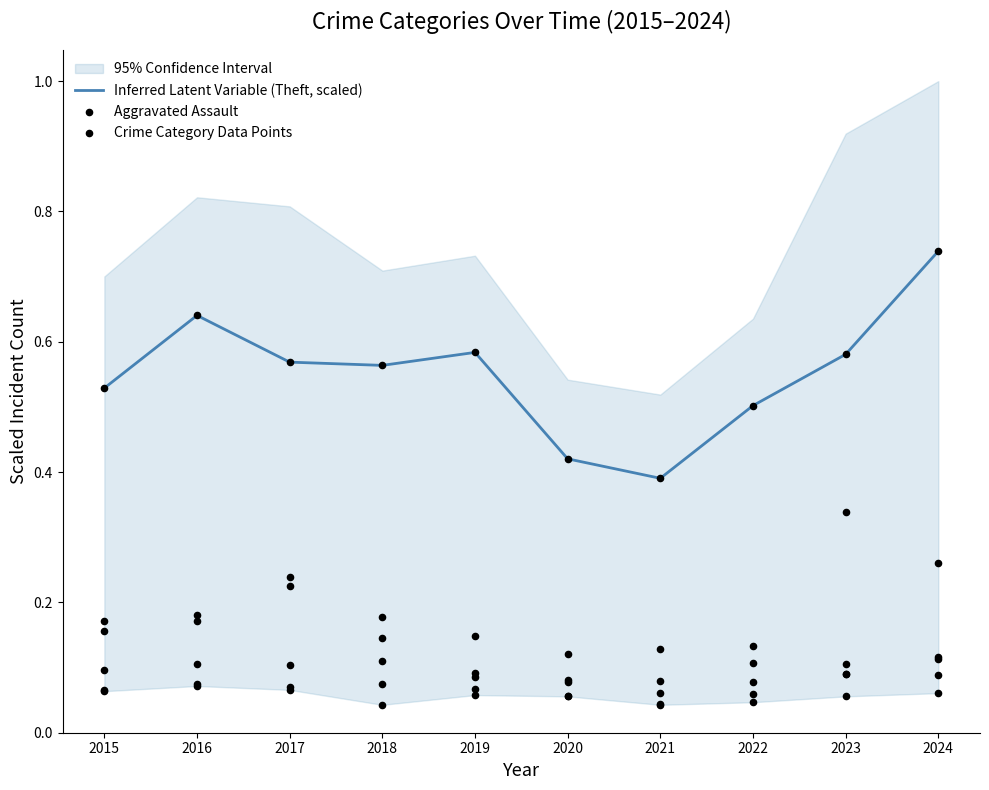

Which series reaches the minimum Y coordinate?

Aggravated Assault